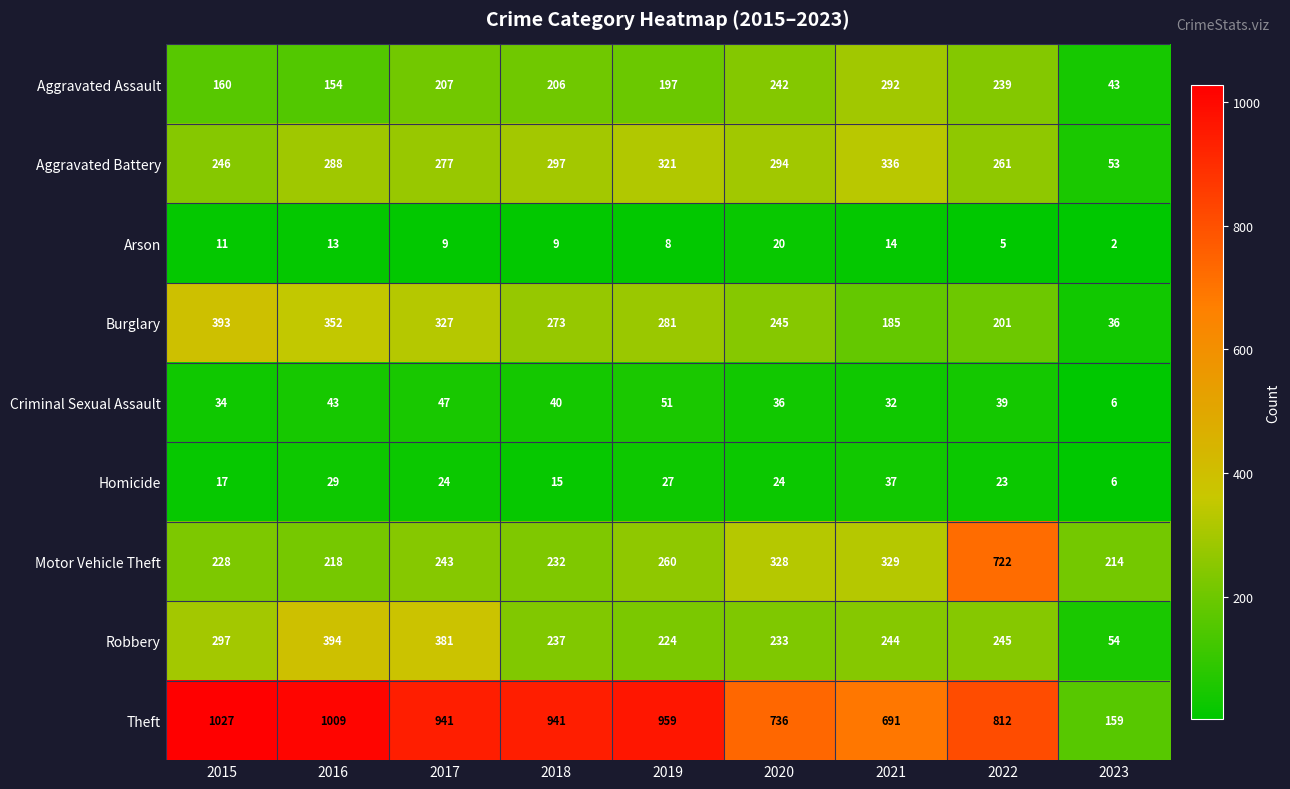

Which category has the lowest value in the Burglary series?

2023